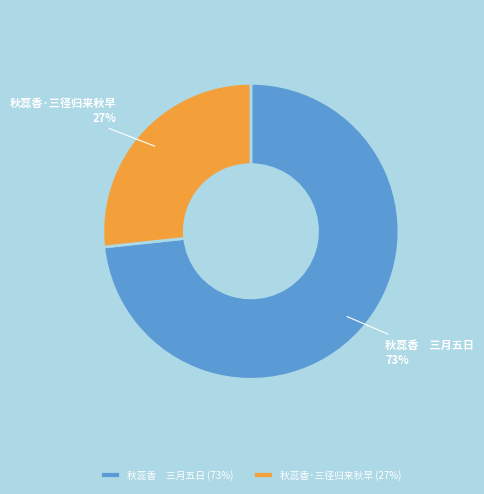

Is there any slice that represents more than half of the pie?

Yes